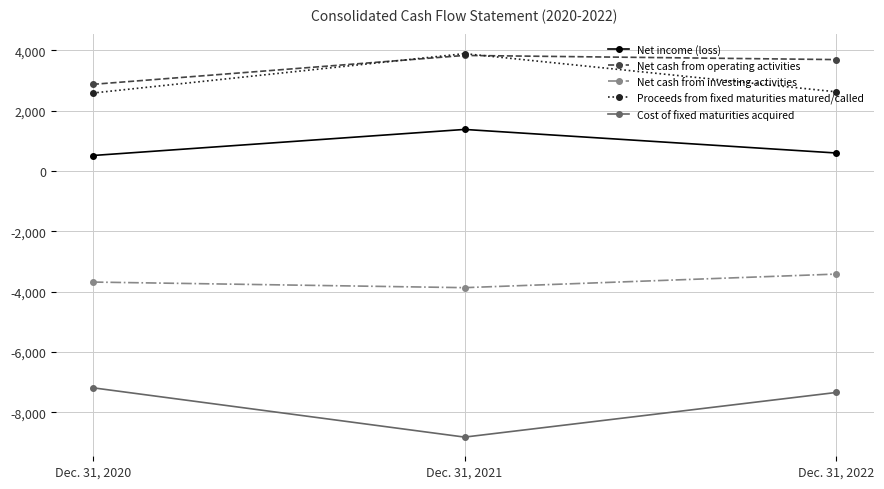

Does the chart display data point markers on the line(s)?

Yes